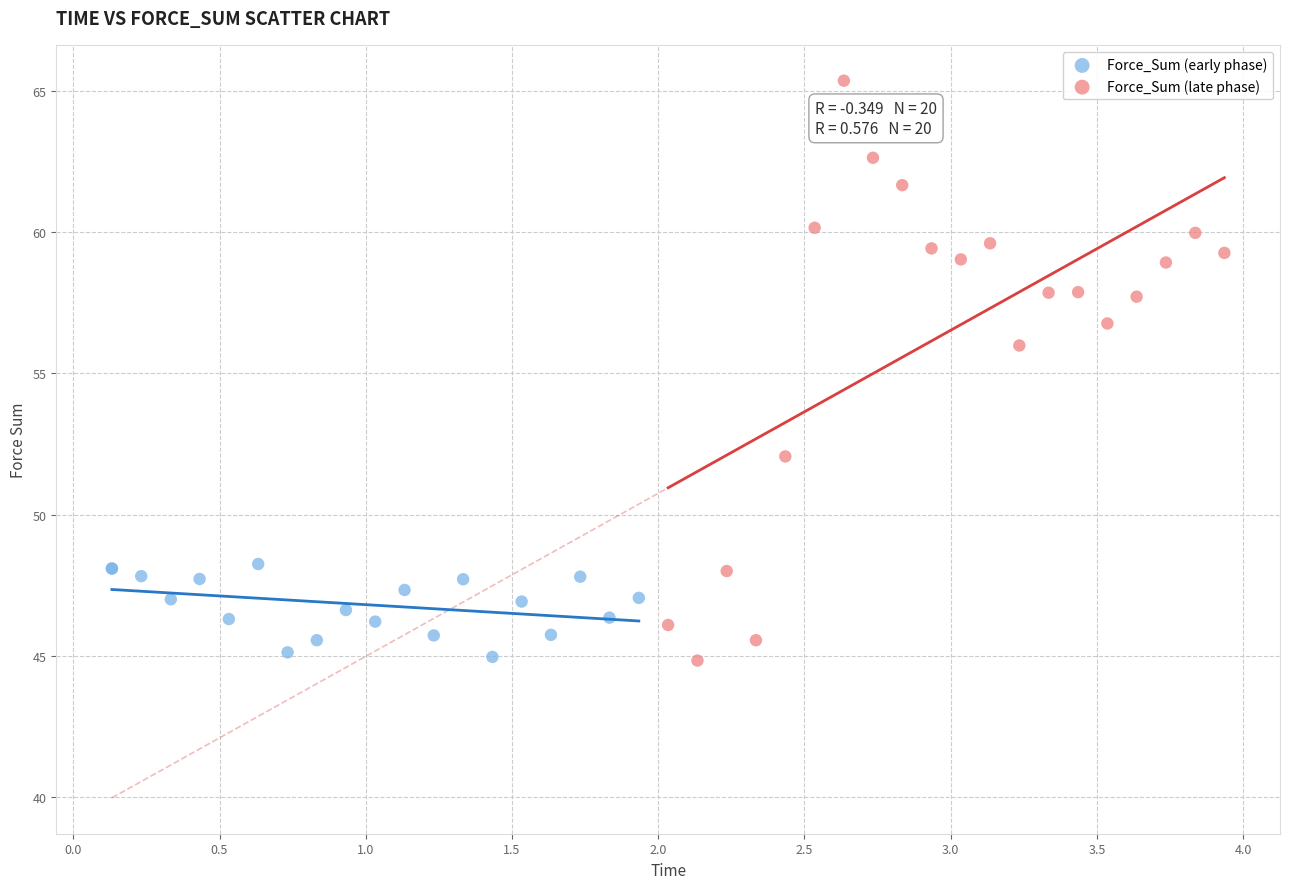

What are all the series names shown in the legend?

Force_Sum (early phase), Force_Sum (late phase)